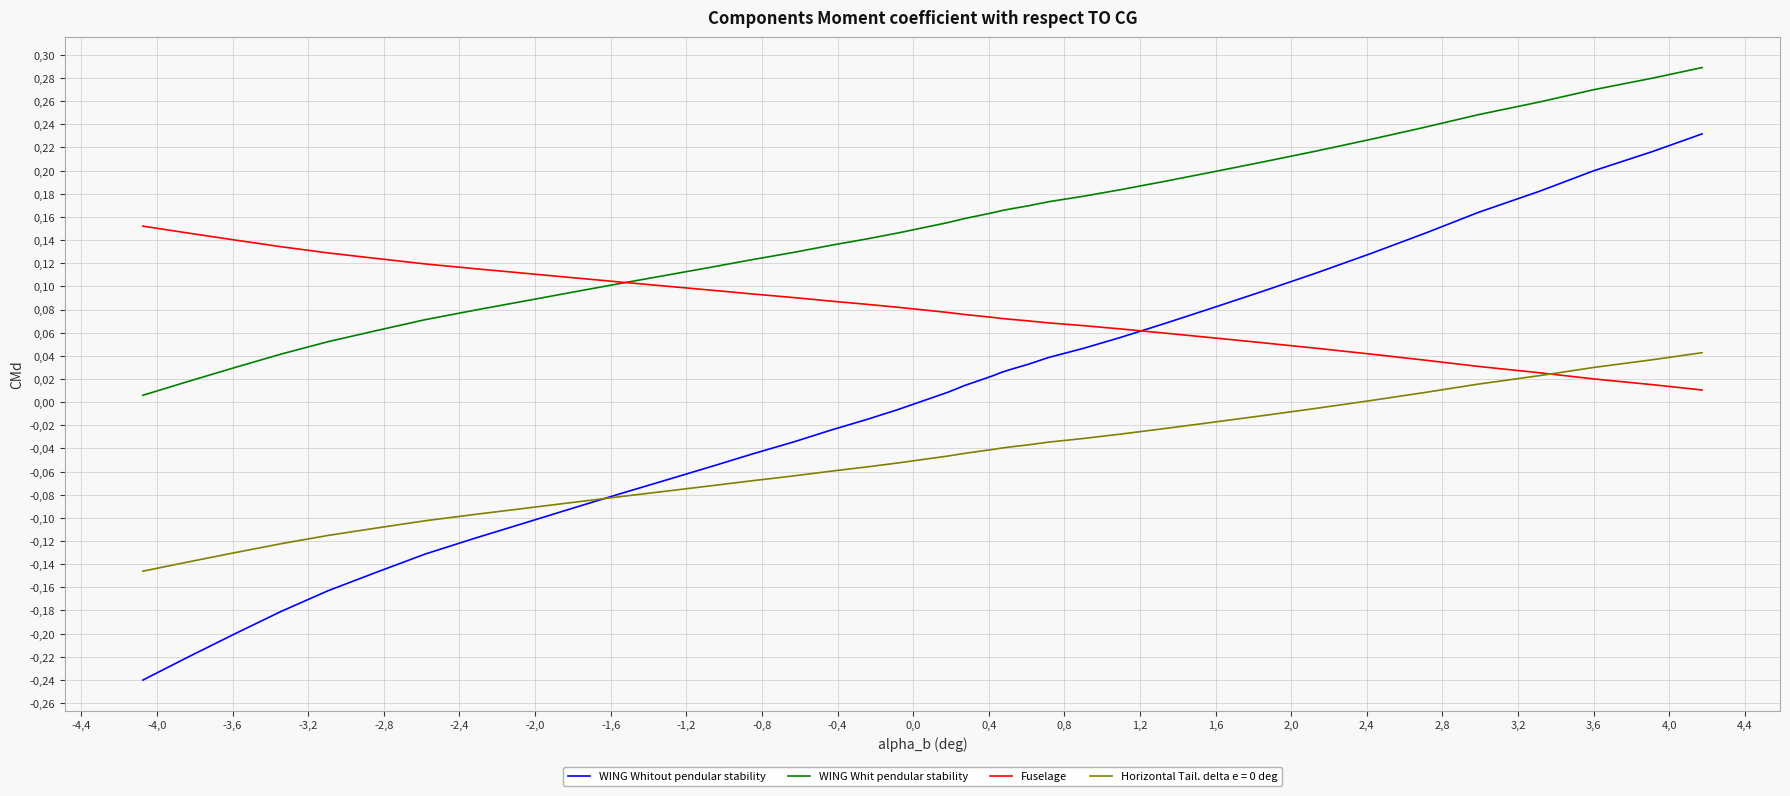

What is the greatest value displayed?

0.3